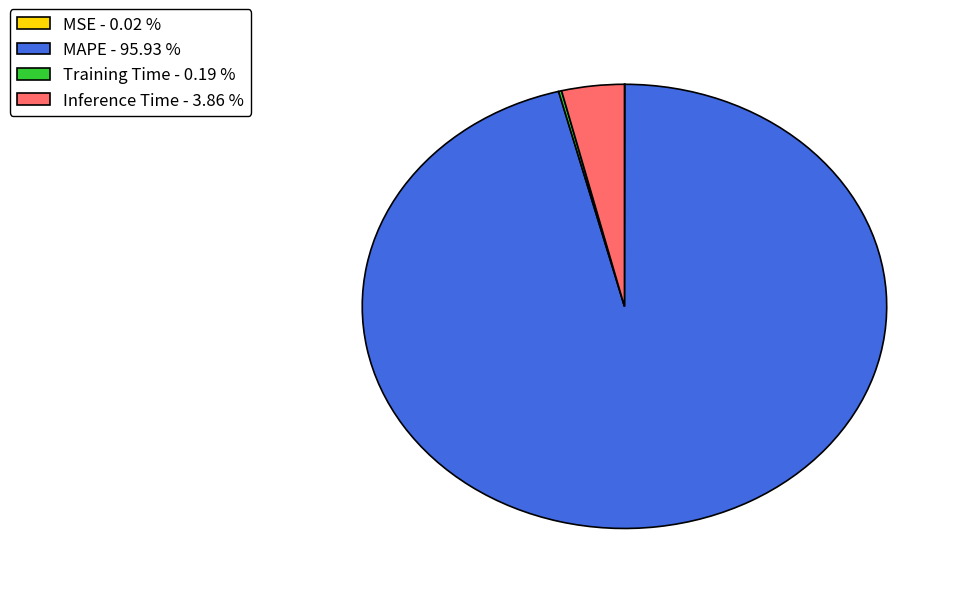

Does MAPE - 95.93 % represent more than half of the total?

Yes